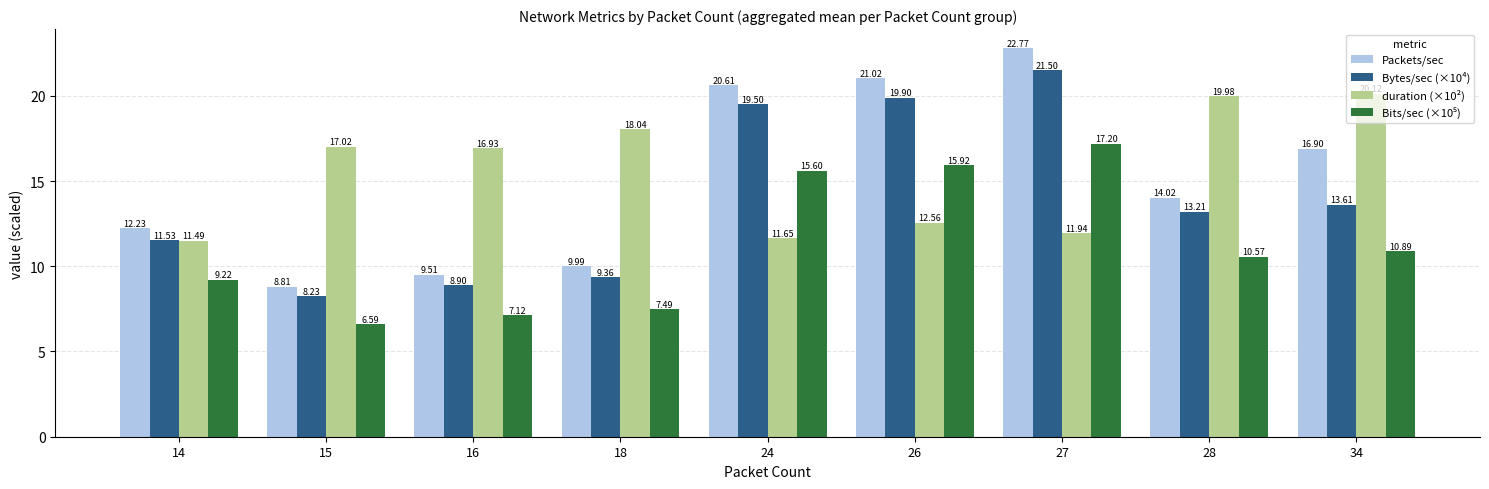

What is the smallest value displayed?

6.6